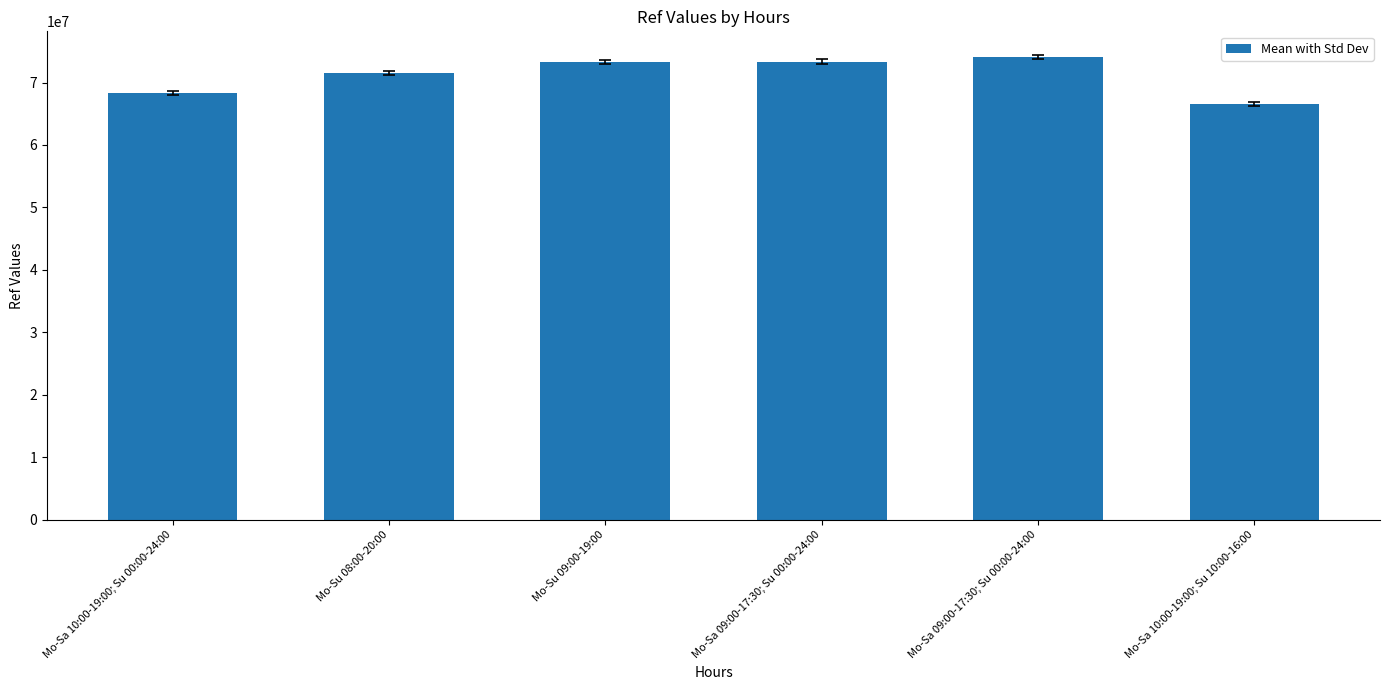

How many data points are less than 73256522?

3